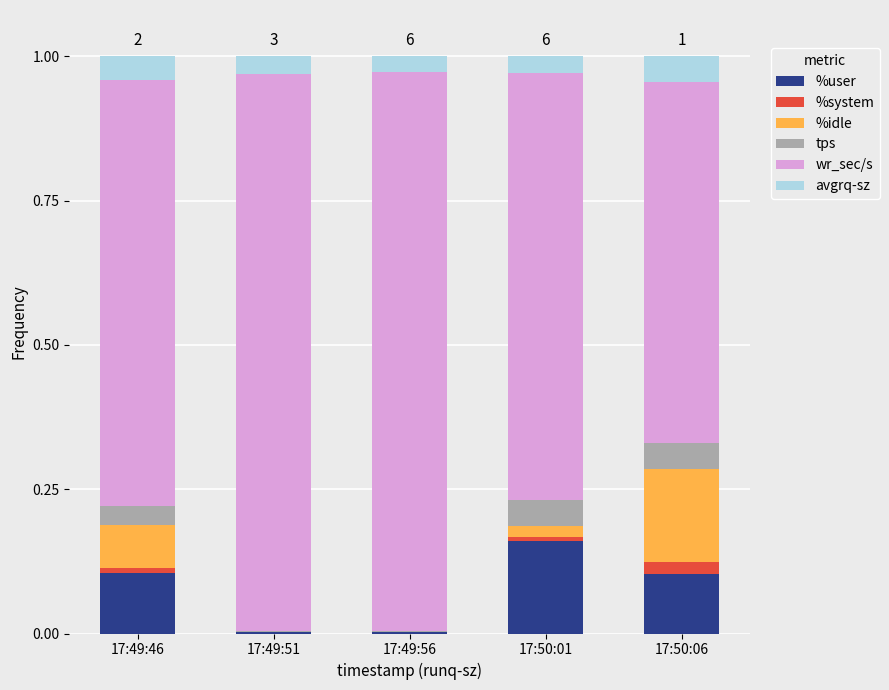

What is the sum of all %user values?

0.4